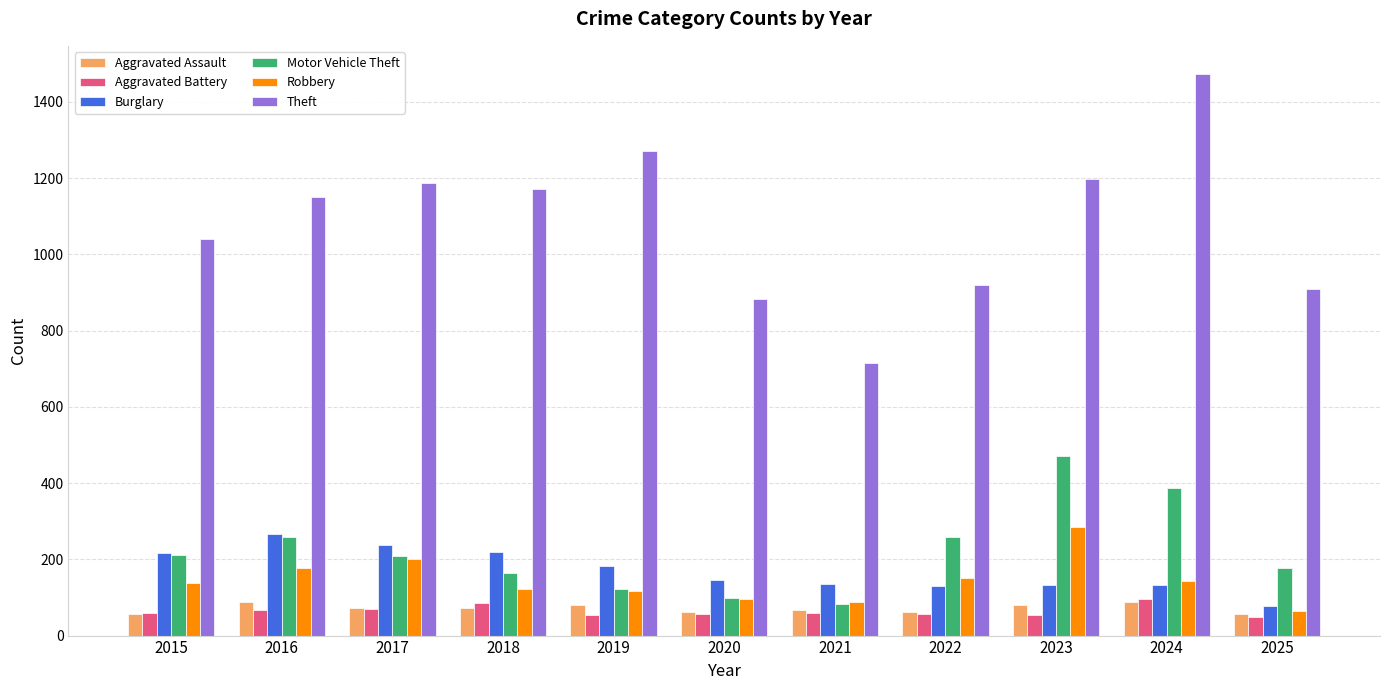

Which series changed the most between 2016 and 2022?

Theft